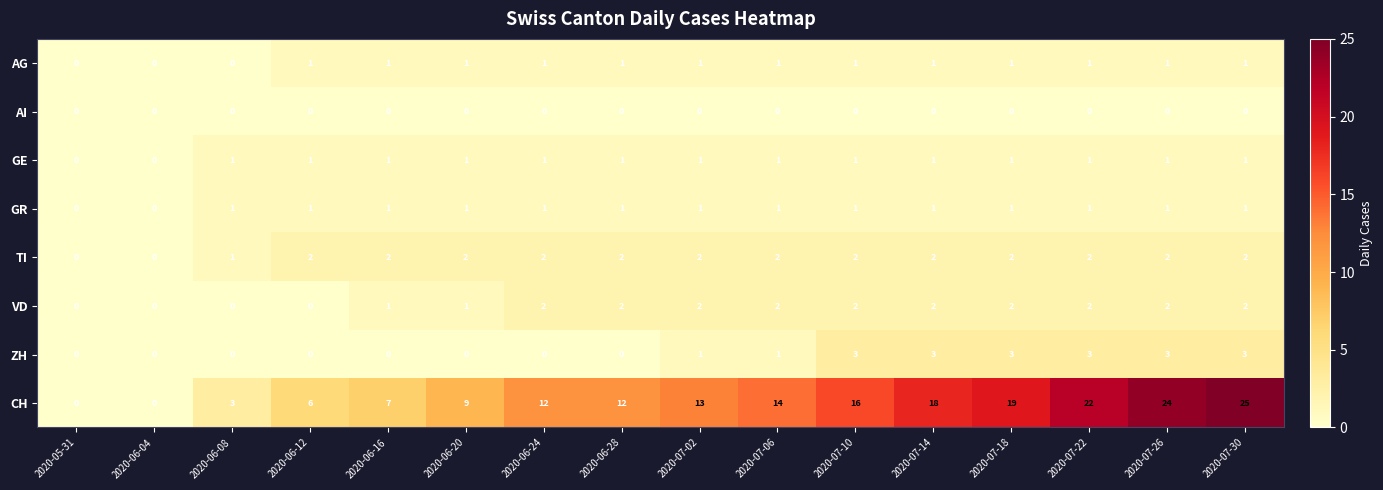

How many GR values are between 1 and 2?

14